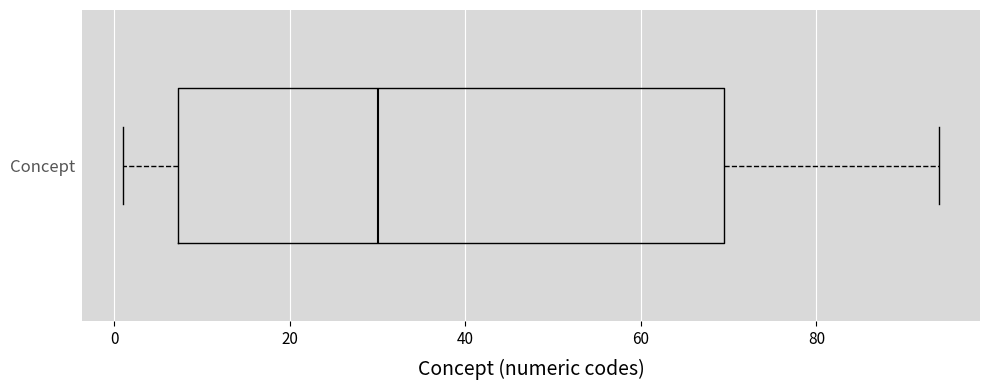

Where is the left edge of the box for Concept on the x-axis? The values are not printed on the chart, so give them approximately, as read against the axis.

8